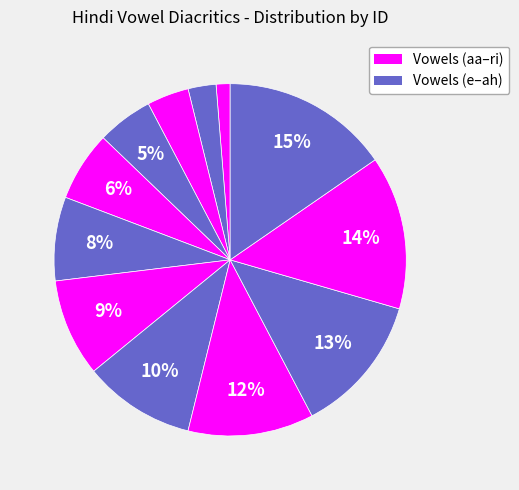

How many segments does this pie chart have?

12